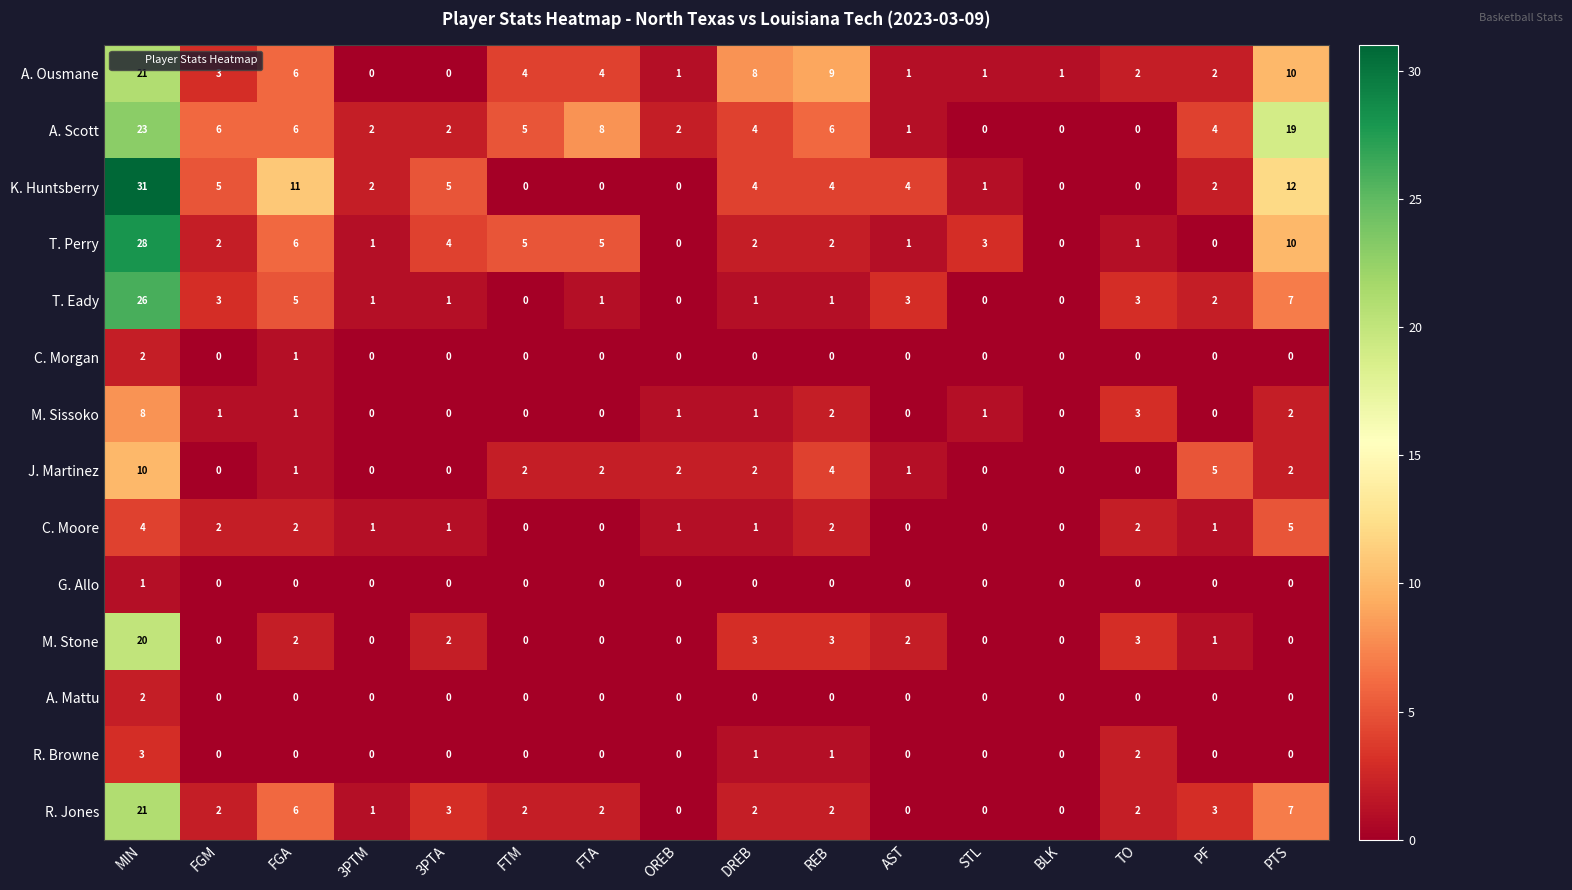

What is the average value of the A. Scott series?

6